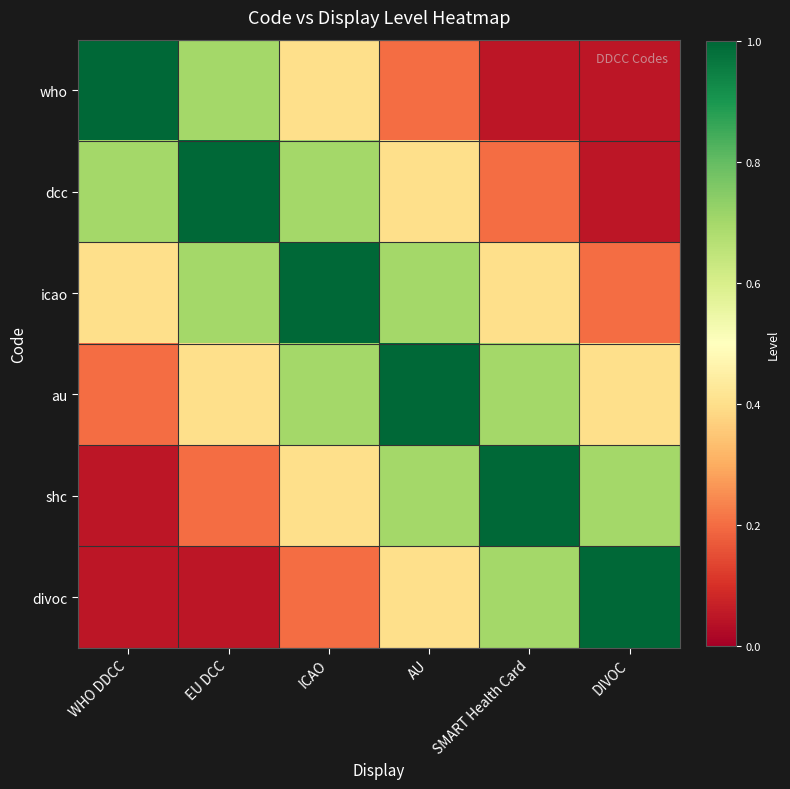

Which label corresponds to the smallest value in the chart?

SMART Health Card